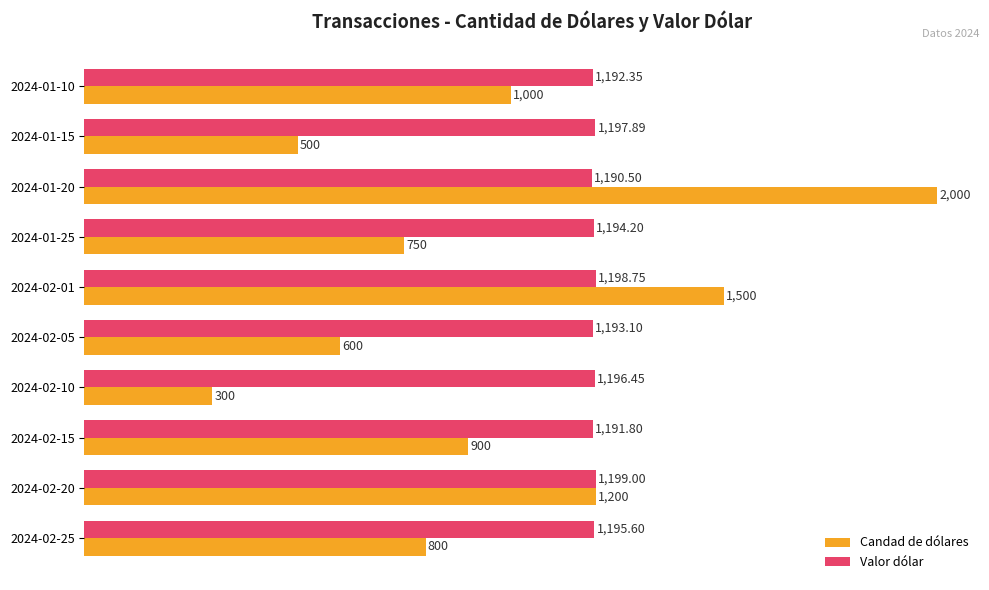

Is the value of Valor dólar at 2024-02-05 greater than the value of Candad de dólares at 2024-02-25?

Yes